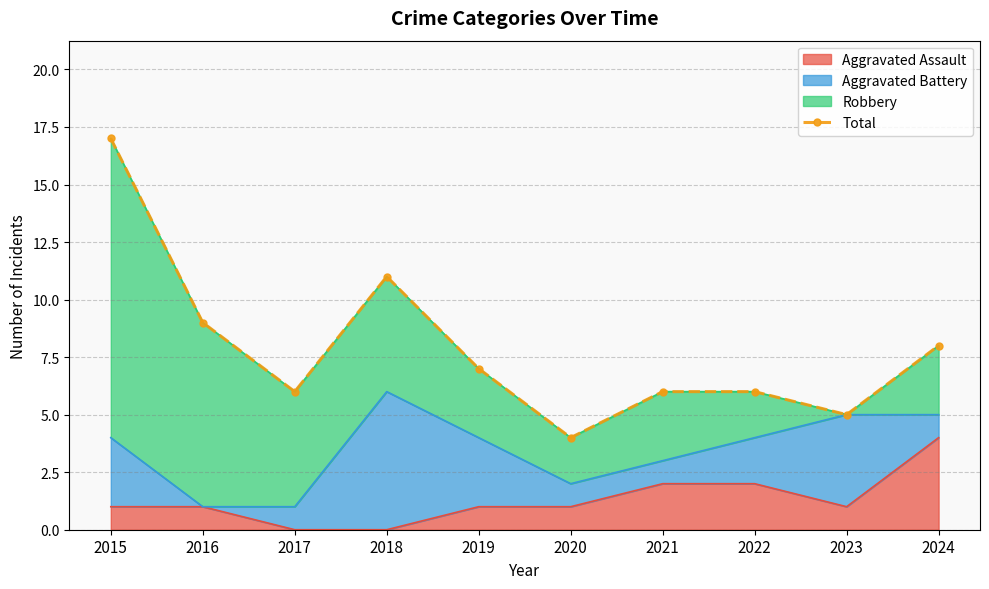

How many values are below 7?

5